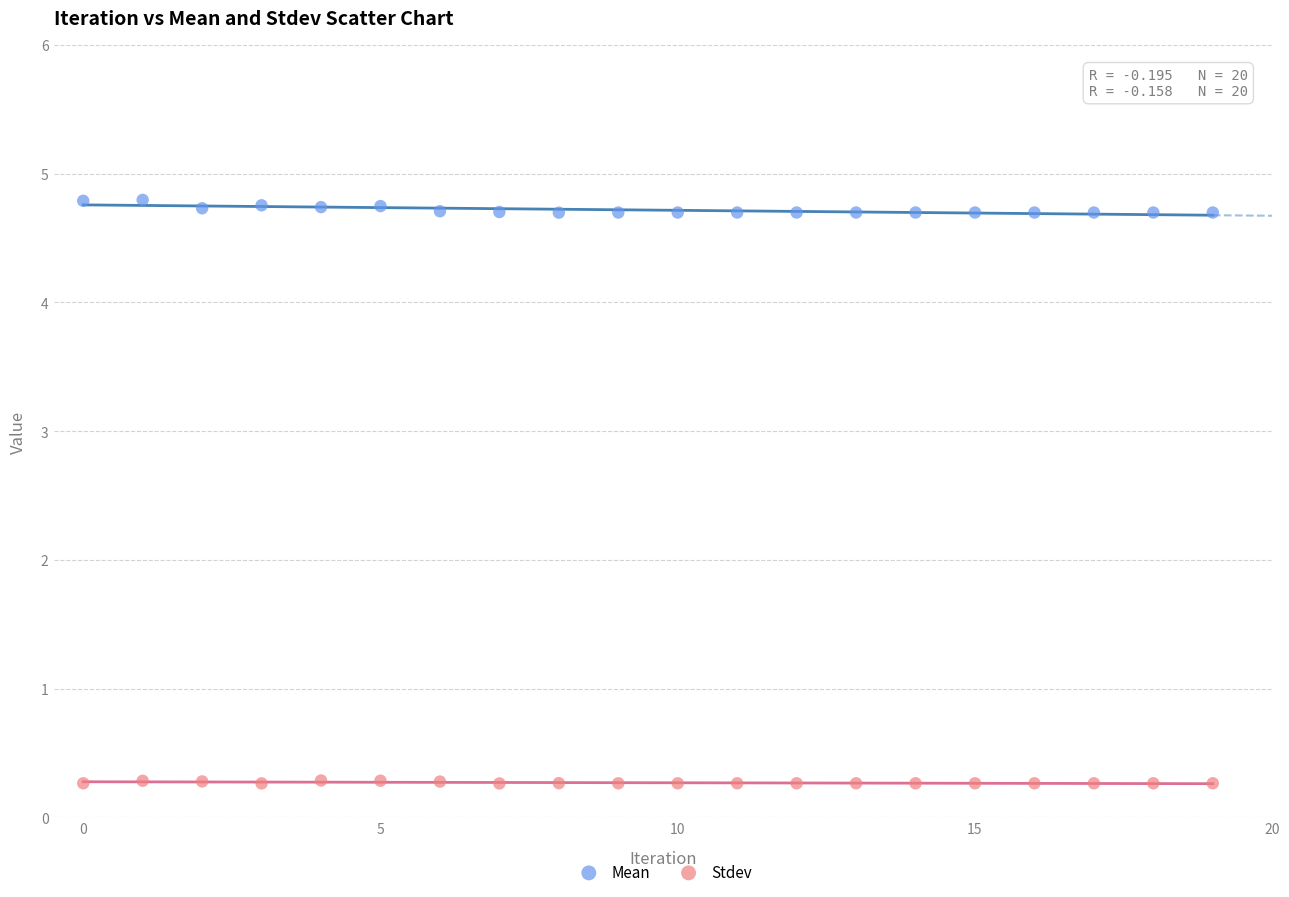

Across all data points, what is the range of Y values (max minus min)?

4.5